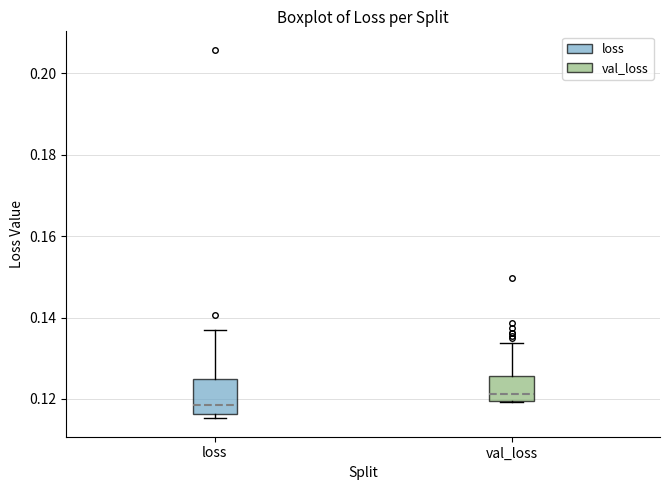

Where is the upper edge of the box for val_loss on the y-axis? The values are not printed on the chart, so give them approximately, as read against the axis.

0.126